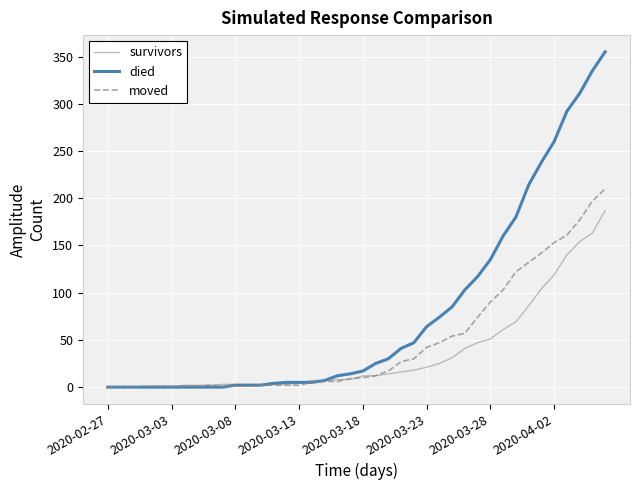

Rank the series by their average value, from highest to lowest.

died, moved, survivors